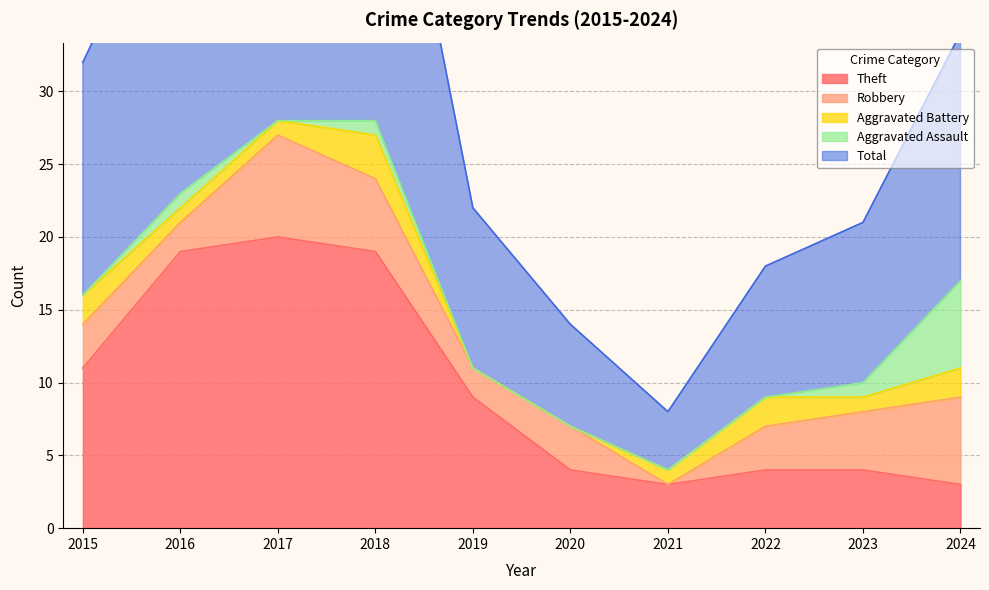

Which series has the widest spread of values?

Total